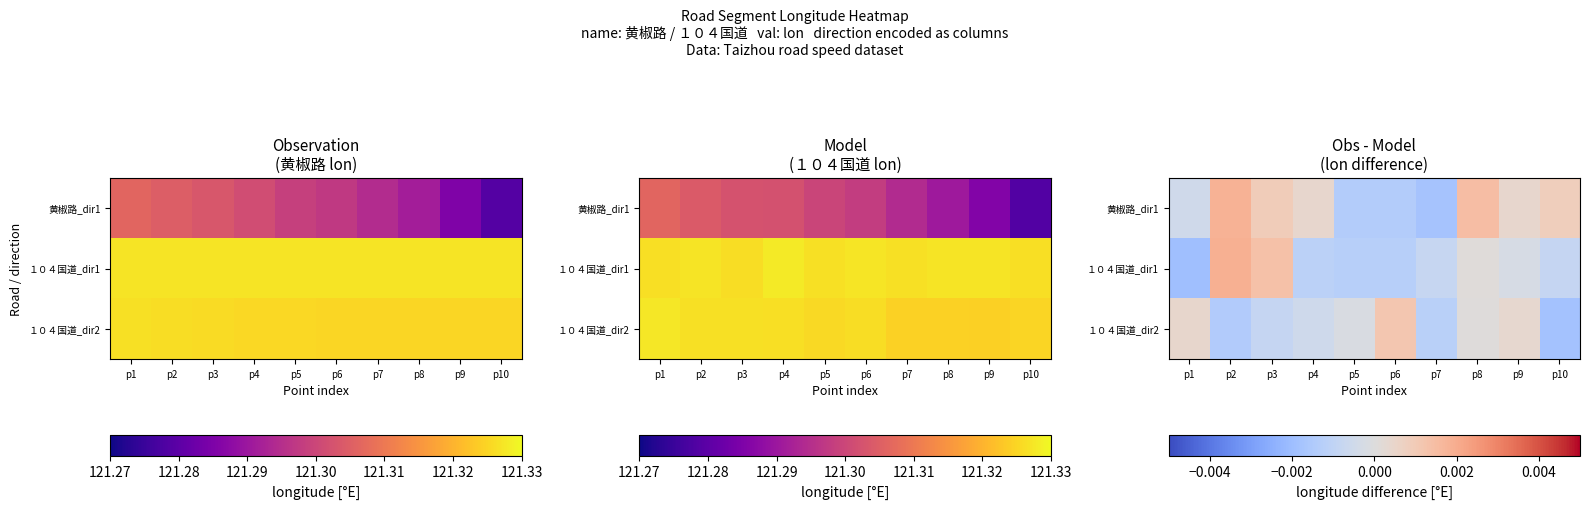

List the labels in order of １０４国道_dir1 value, smallest first.

p1, p5, p6, p4, p10, p7, p9, p8, p3, p2